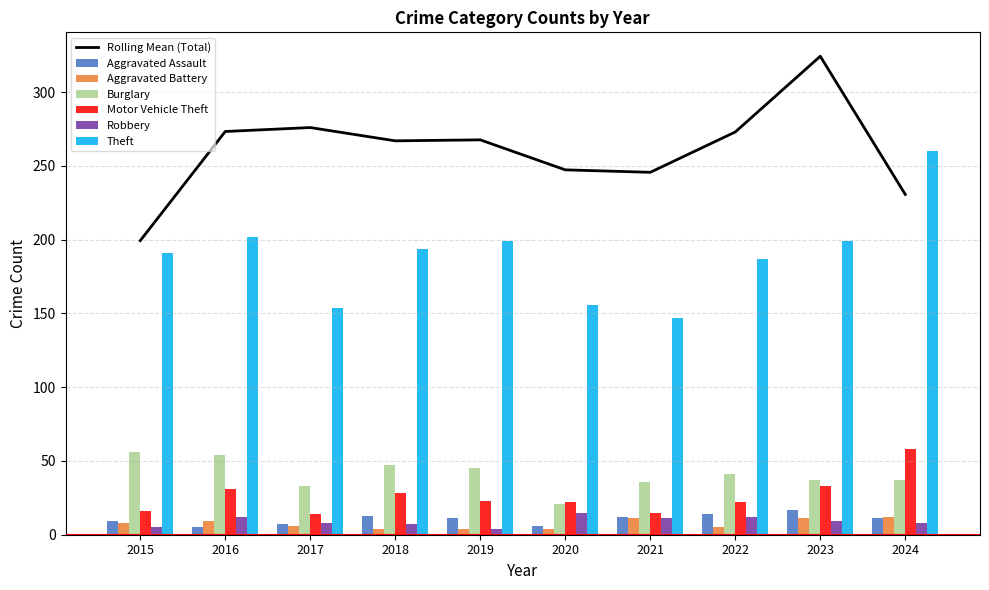

At how many categories does at least one series exceed 47?

10